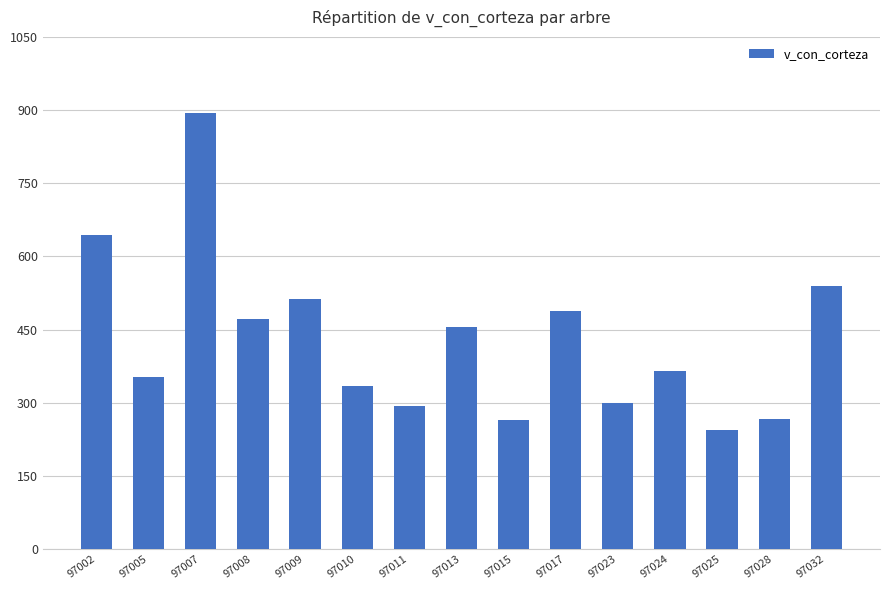

What is the value of the 12th bar from the left?

364.2